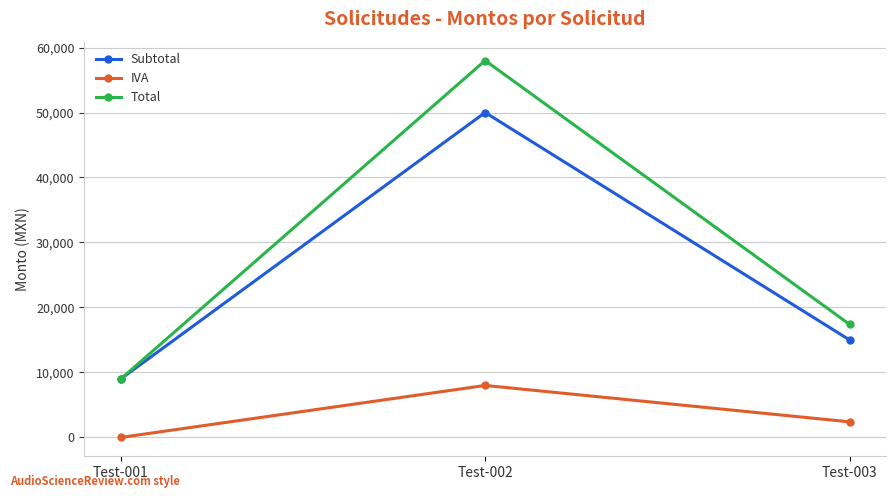

Which series has the largest total across all categories?

Total